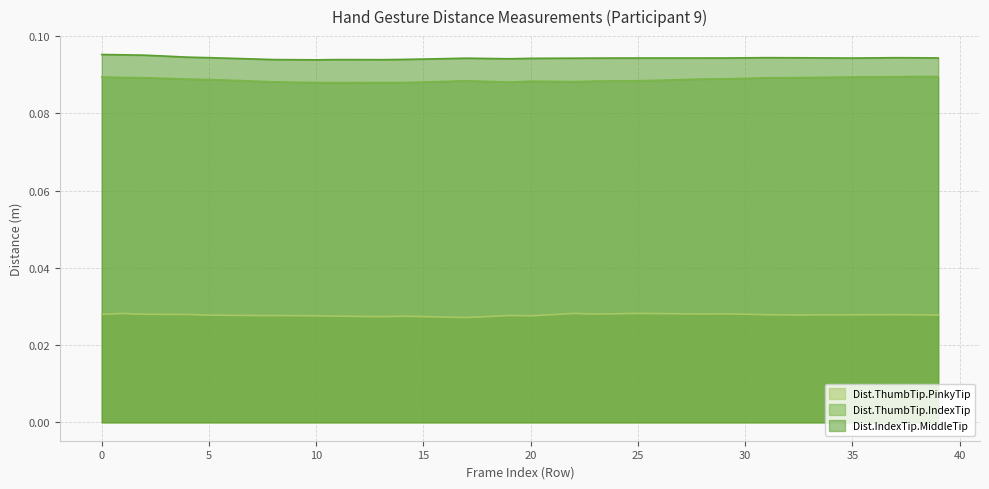

Is the value of Dist.IndexTip.MiddleTip at 26 greater than the value of Dist.ThumbTip.PinkyTip at 16?

Yes